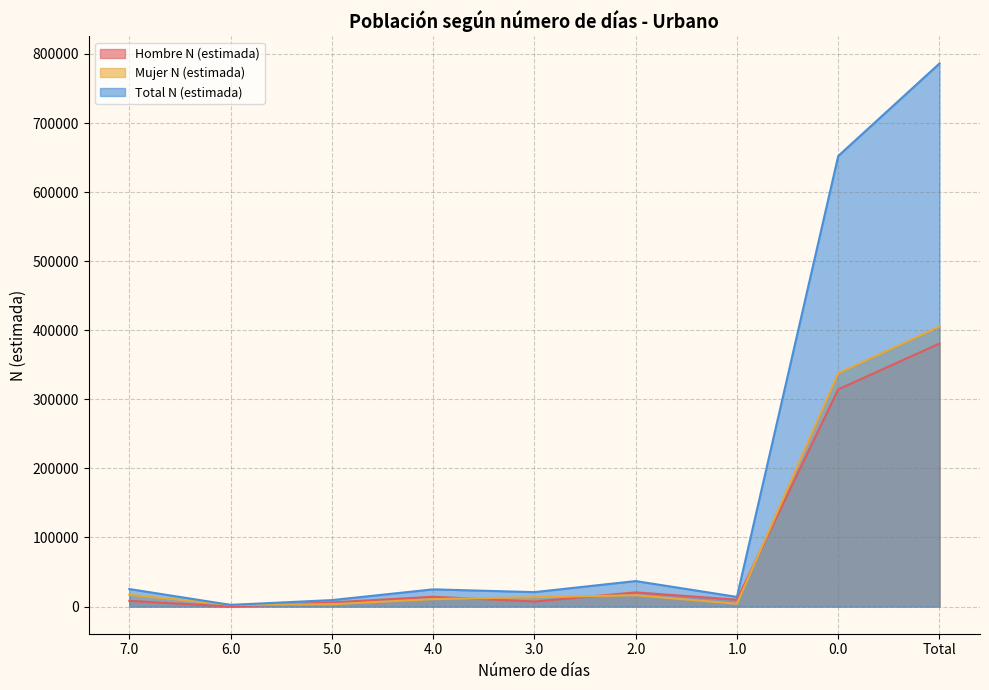

Which label corresponds to the smallest value in the chart?

6.0